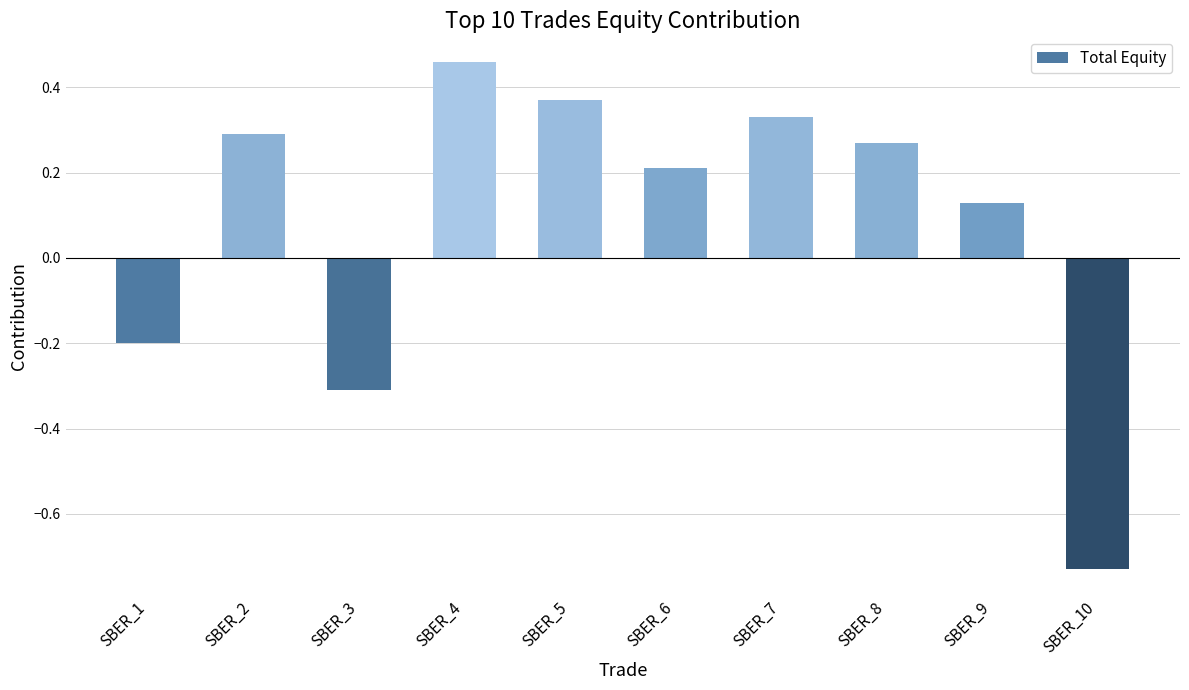

At which label does the data first exceed 0?

SBER_2